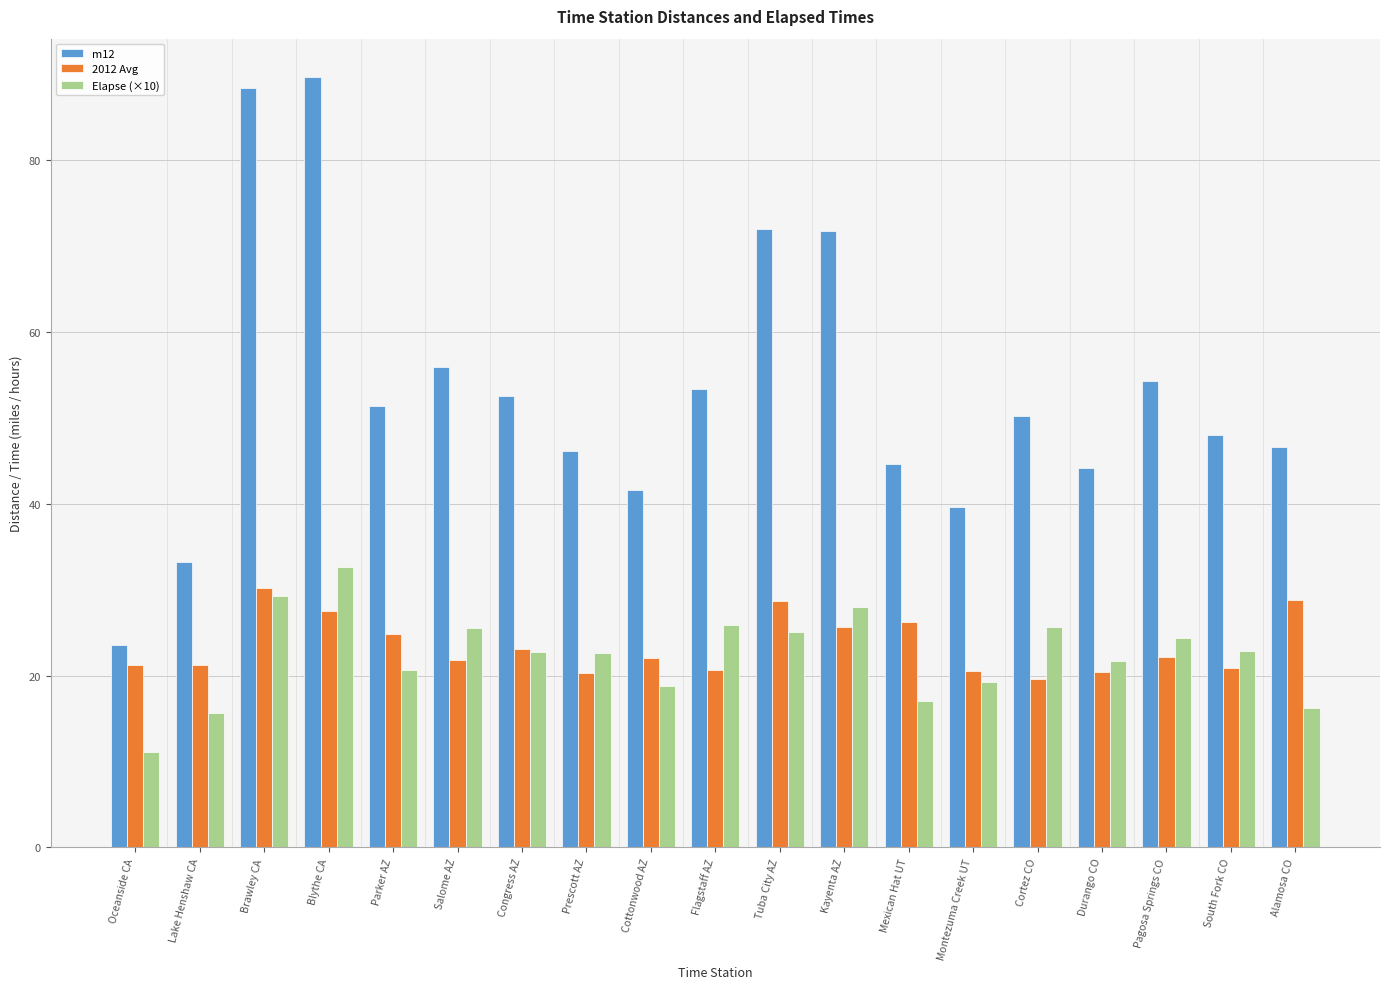

Which series has the largest range (max minus min)?

m12